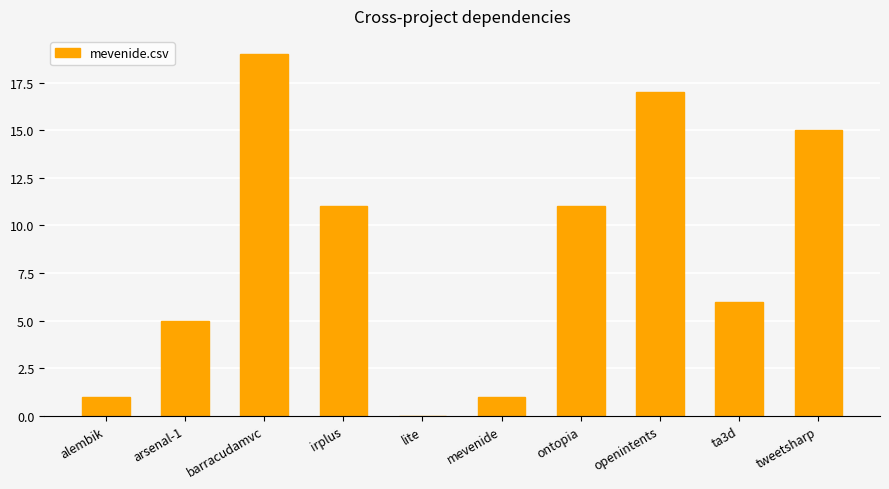

Reading left to right, transcribe all the data shown in this chart.

1	5	19	11	0	1	11	17	6	15